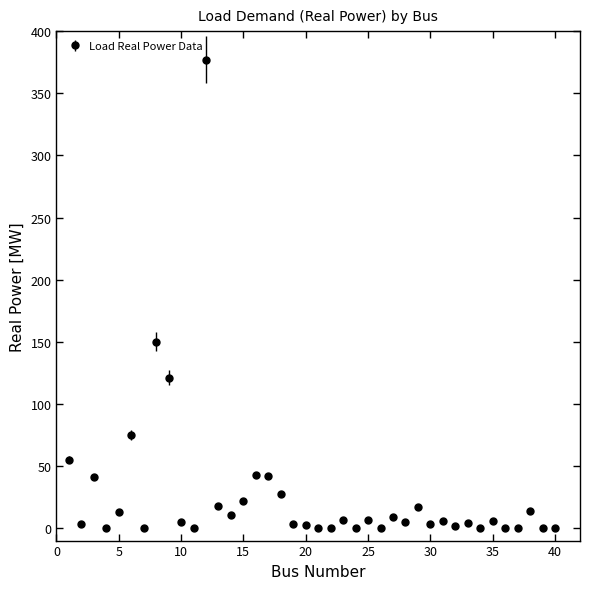

What is the value of the 29th point from the left?

17.0